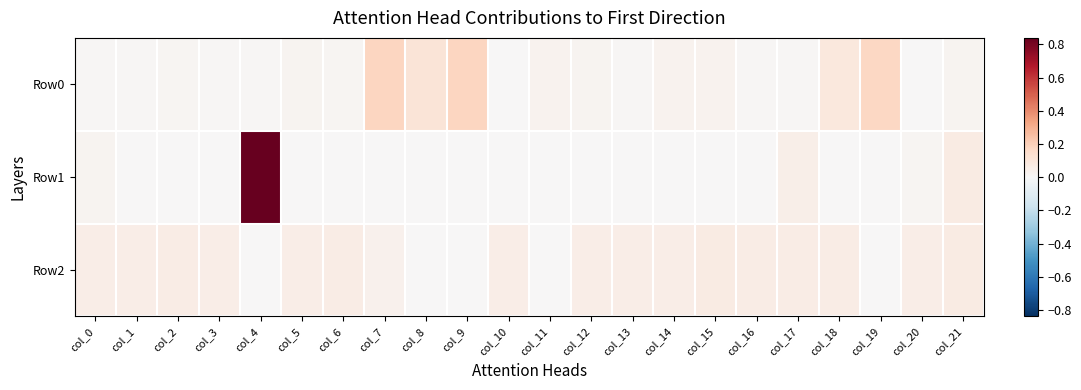

Reading left to right, transcribe all the data shown in this chart.

Row0: col_0=0.0	col_1=0.0	col_2=0.0	col_3=0.0	col_4=0.0	col_5=0.0	col_6=0.0	col_7=0.2	col_8=0.1	col_9=0.2	col_10=0.0	col_11=0.0	col_12=0.0	col_13=0.0	col_14=0.0	col_15=0.0	col_16=0.0	col_17=0.0	col_18=0.1	col_19=0.2	col_20=0.0	col_21=0.0
Row1: col_0=0.0	col_1=-0.0	col_2=-0.0	col_3=-0.0	col_4=0.8	col_5=-0.0	col_6=-0.0	col_7=-0.0	col_8=-0.0	col_9=-0.0	col_10=-0.0	col_11=-0.0	col_12=-0.0	col_13=-0.0	col_14=-0.0	col_15=-0.0	col_16=-0.0	col_17=0.0	col_18=-0.0	col_19=-0.0	col_20=0.0	col_21=0.1
Row2: col_0=0.1	col_1=0.1	col_2=0.1	col_3=0.1	col_4=-0.0	col_5=0.1	col_6=0.1	col_7=0.0	col_8=-0.0	col_9=-0.0	col_10=0.1	col_11=-0.0	col_12=0.1	col_13=0.1	col_14=0.1	col_15=0.1	col_16=0.1	col_17=0.1	col_18=0.1	col_19=-0.0	col_20=0.1	col_21=0.1